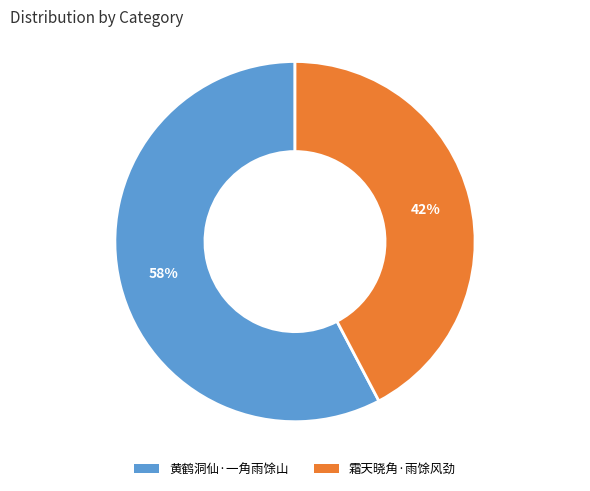

Between 霜天晓角·雨馀风劲 and 黄鹤洞仙·一角雨馀山, which is larger?

黄鹤洞仙·一角雨馀山